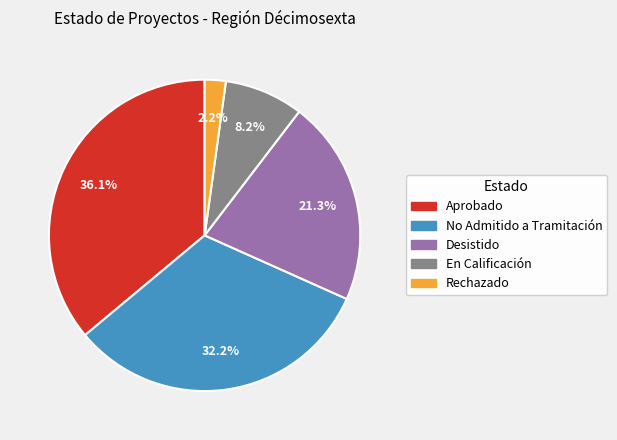

What portion of the pie excludes Rechazado?

97.8%